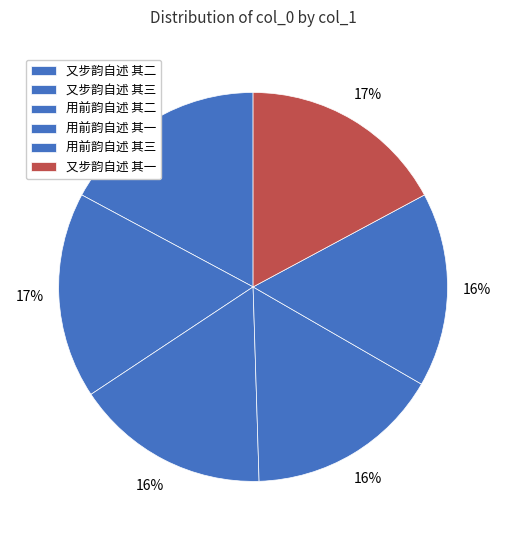

How much of the chart is everything except 又步韵自述 其三?

82.8%